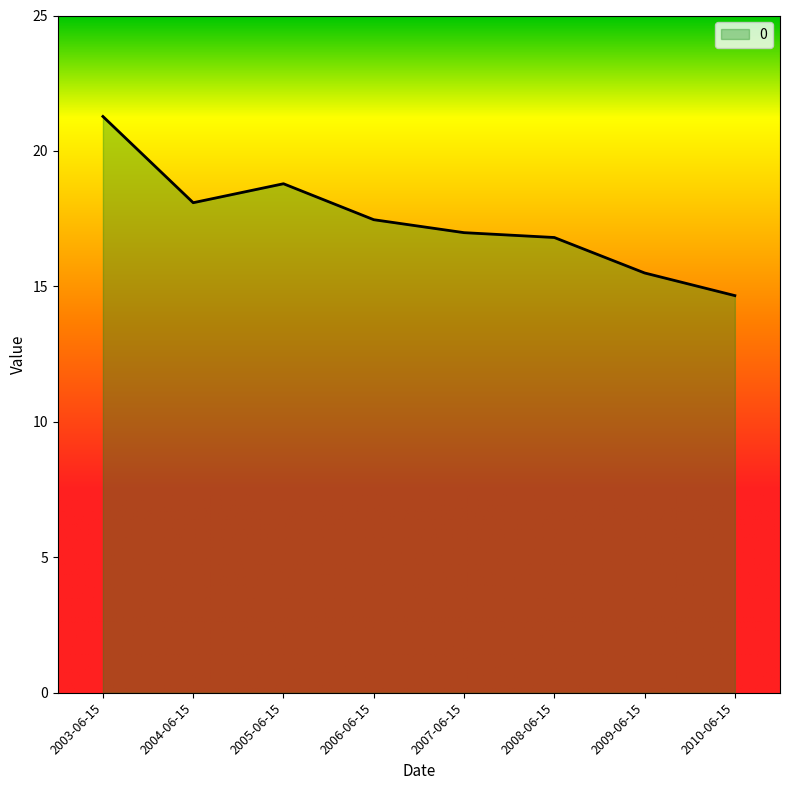

What position from the right is 2005-06-15?

6